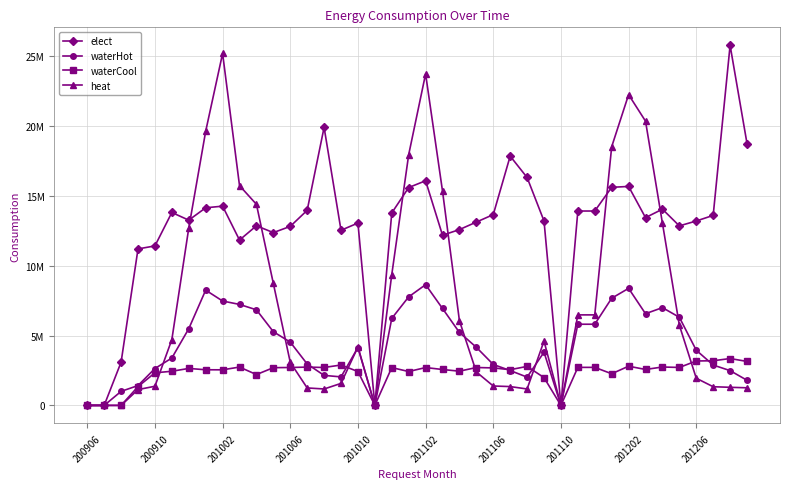

What are all the series names shown in the legend?

elect, waterHot, waterCool, heat